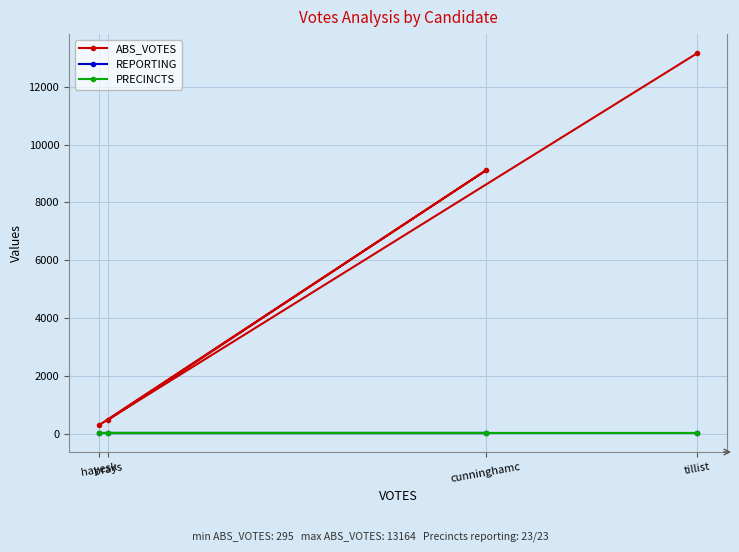

What is the sum of the REPORTING values at cunninghamc and brays?

46